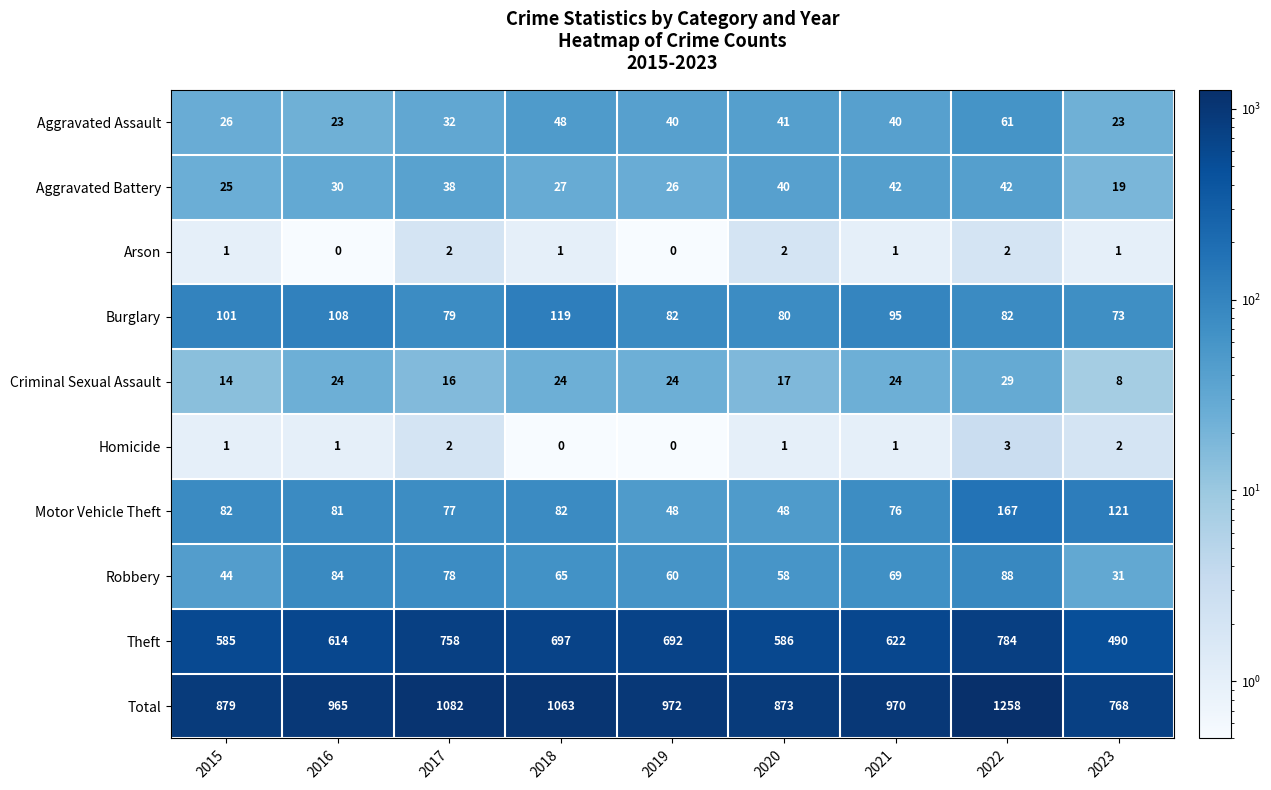

Rank the series by their maximum value, from lowest to highest.

Arson, Homicide, Criminal Sexual Assault, Aggravated Battery, Aggravated Assault, Robbery, Burglary, Motor Vehicle Theft, Theft, Total